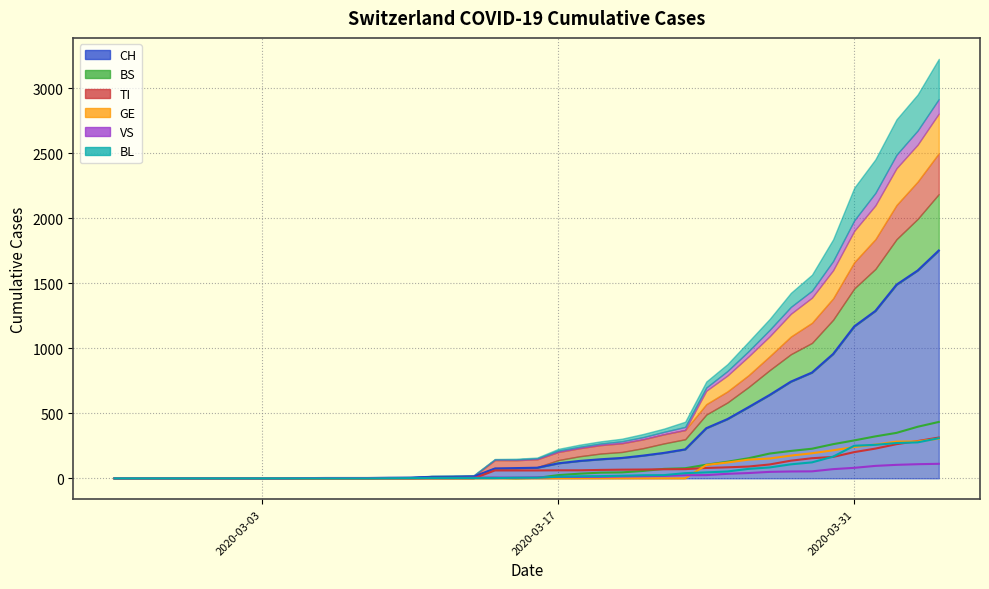

What is the label of the 3rd point from the left?

2020-02-27